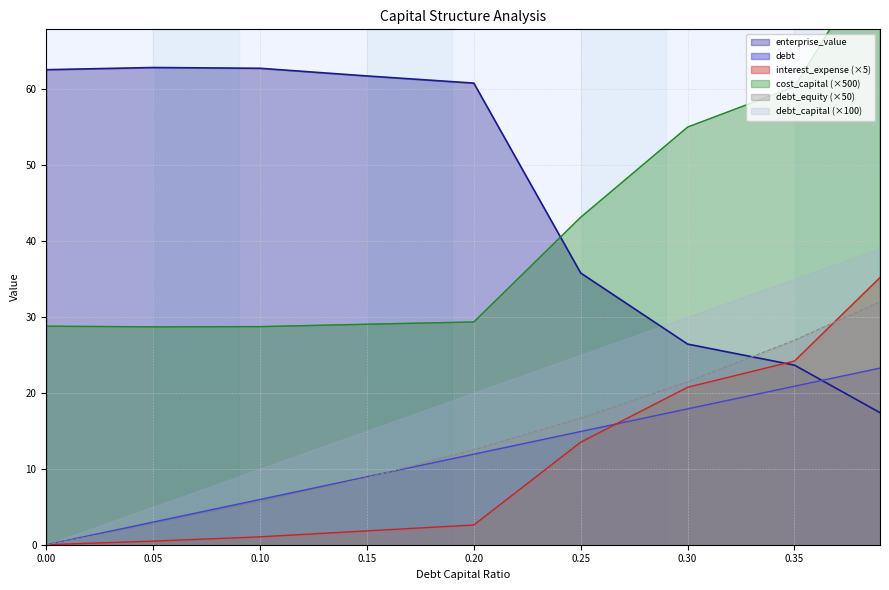

How many data points in debt are above 12?

5